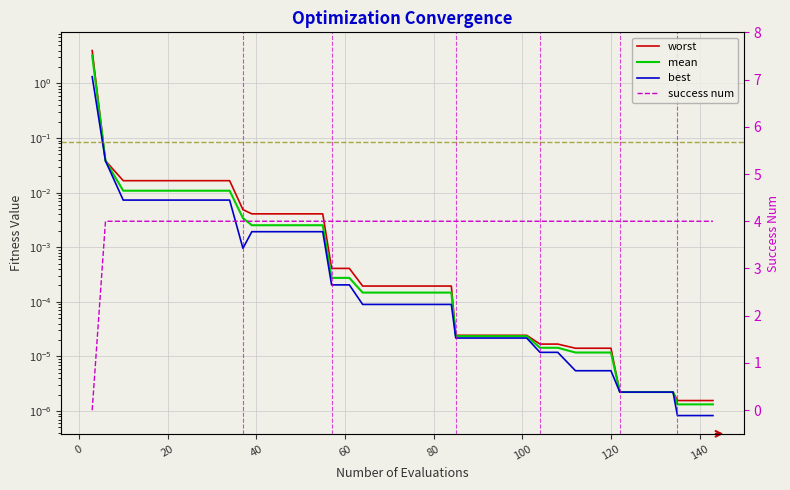

How many lines are shown in the chart?

4